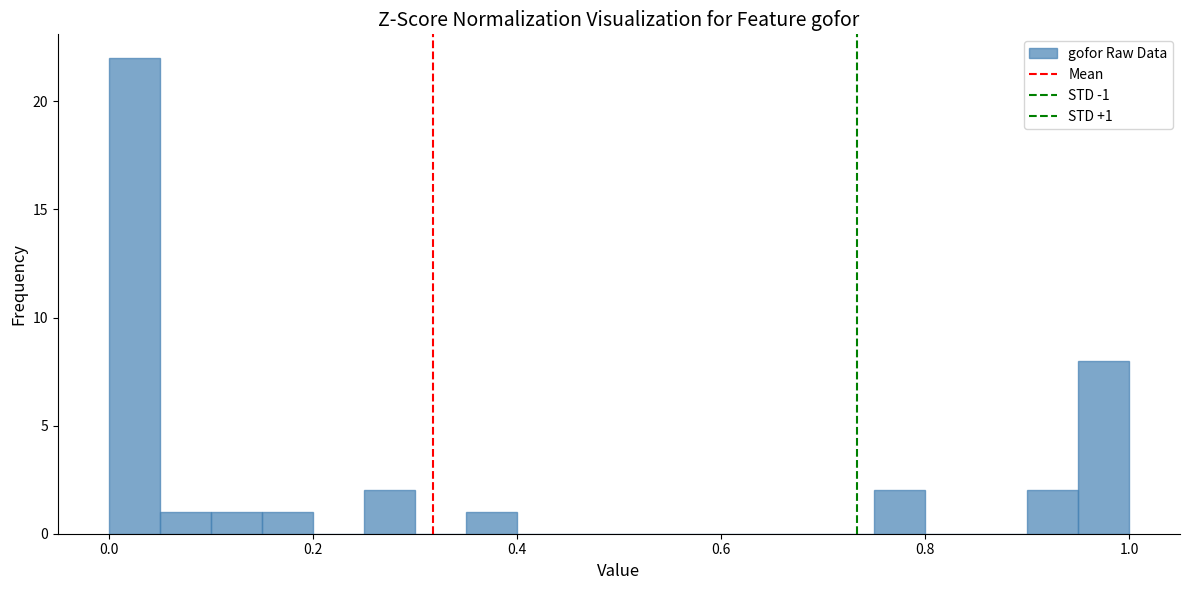

Read against the x-axis, roughly where is the centre of the tallest bar?

0.02